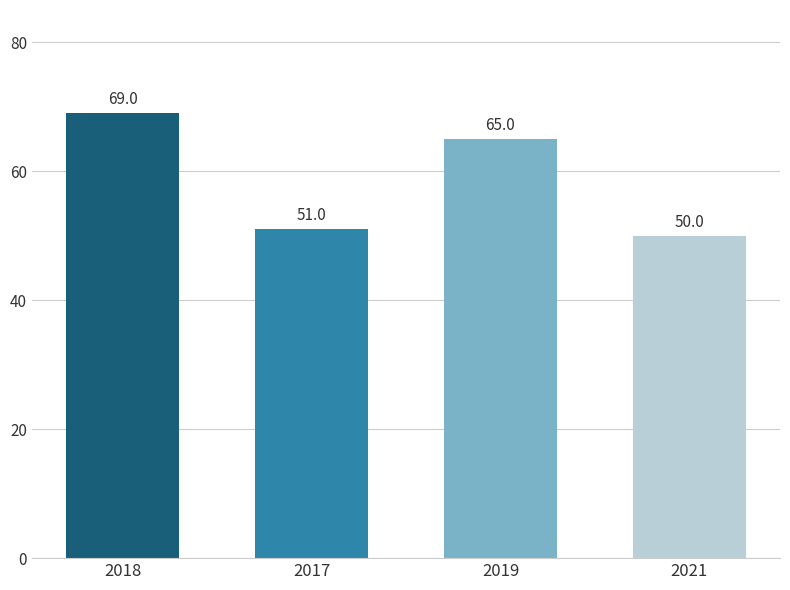

Where does the data first go above 65?

2018